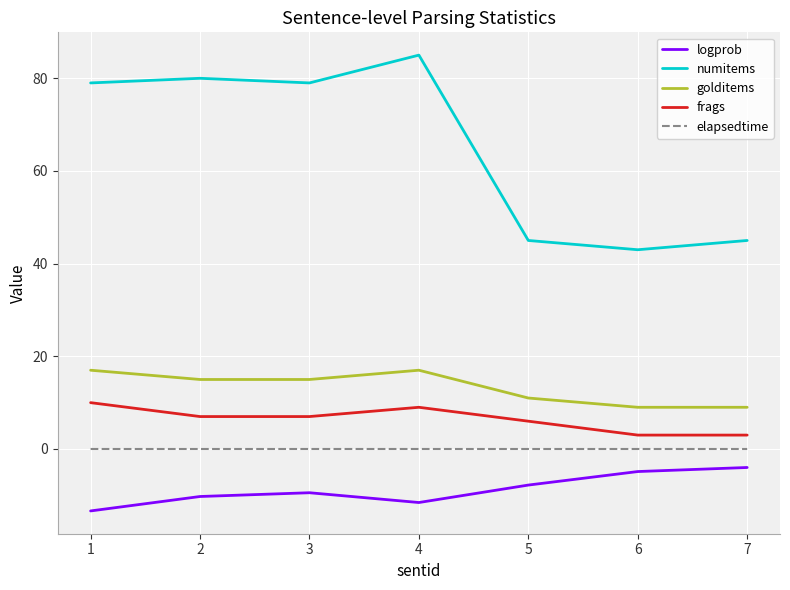

How many lines are shown in the chart?

5